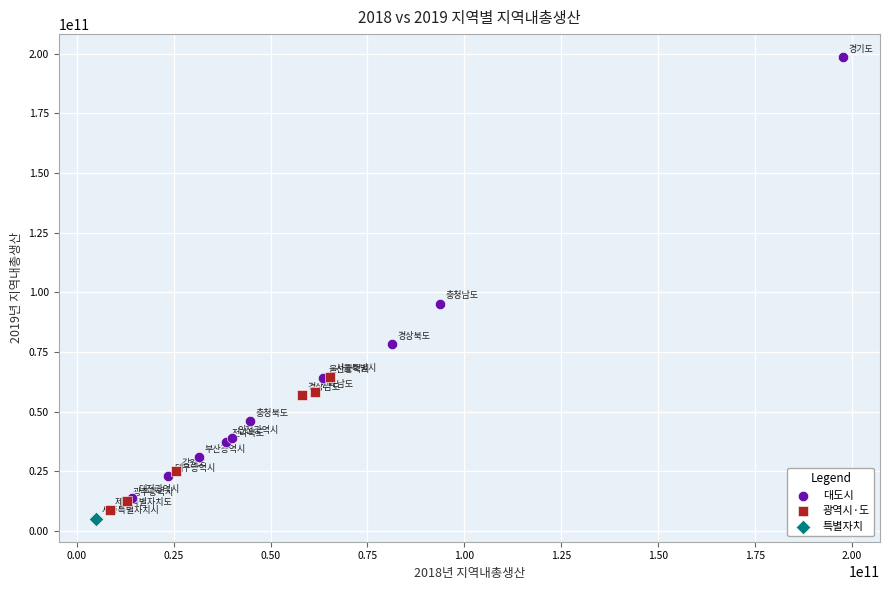

Which series contains the highest Y value?

대도시